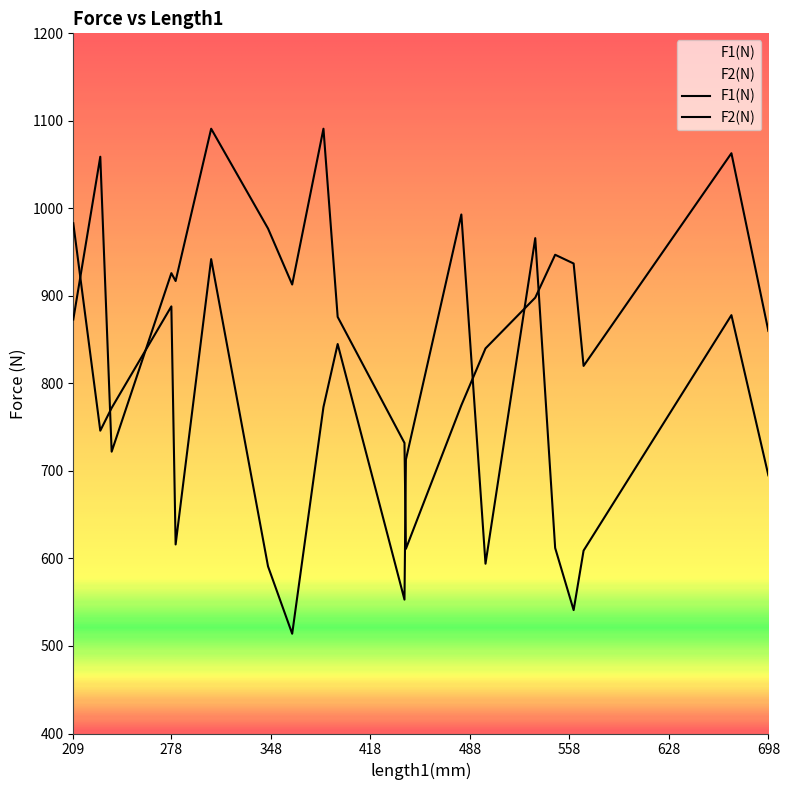

What is the difference between the highest and lowest values at 395?

31